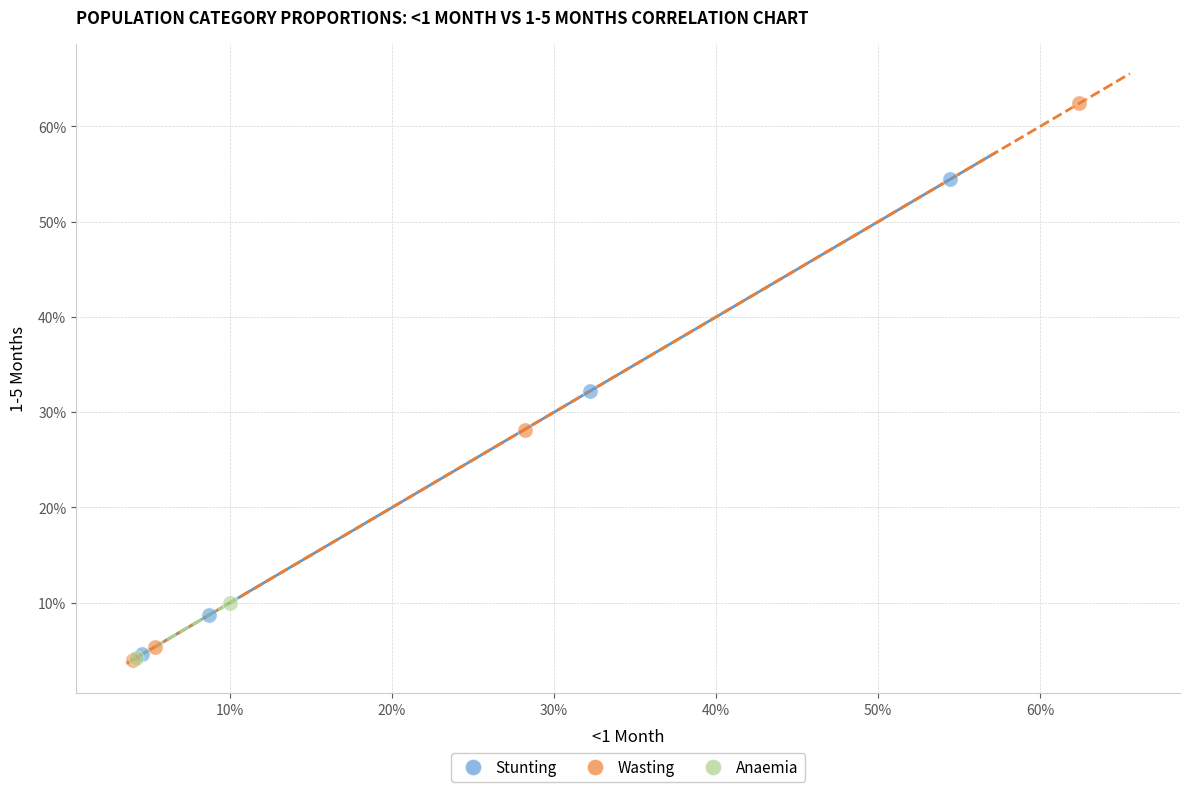

What are all the series names shown in the legend?

Stunting, Wasting, Anaemia